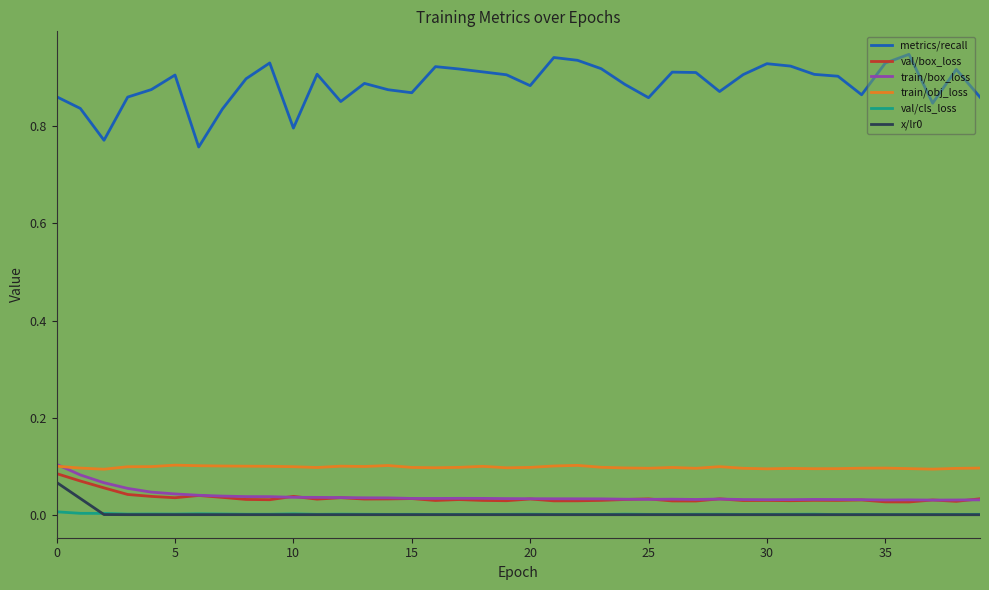

True or false: metrics/recall and train/box_loss intersect in this chart.

False